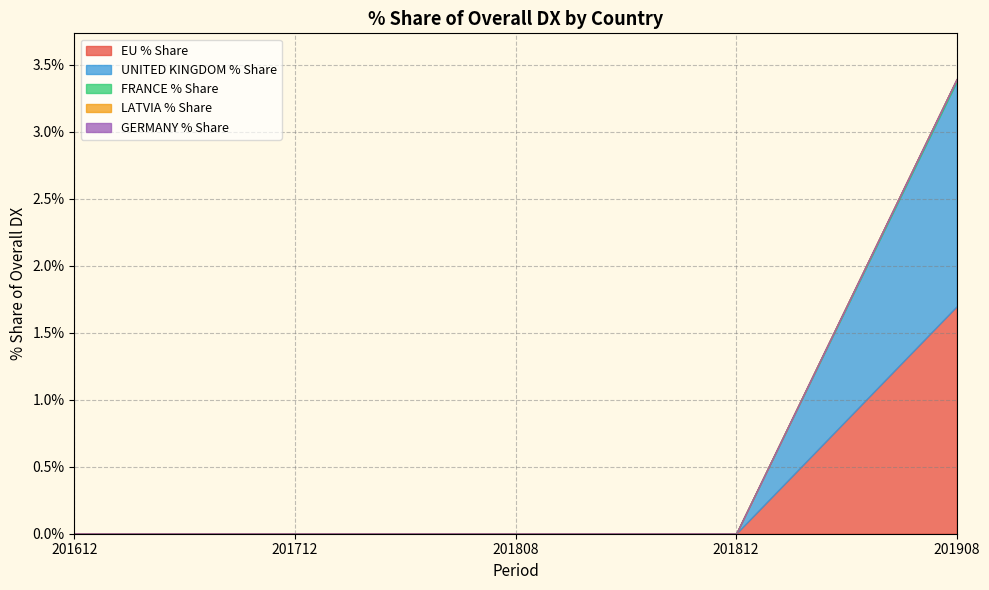

What are all the series names shown in the legend?

EU % Share, UNITED KINGDOM % Share, FRANCE % Share, LATVIA % Share, GERMANY % Share